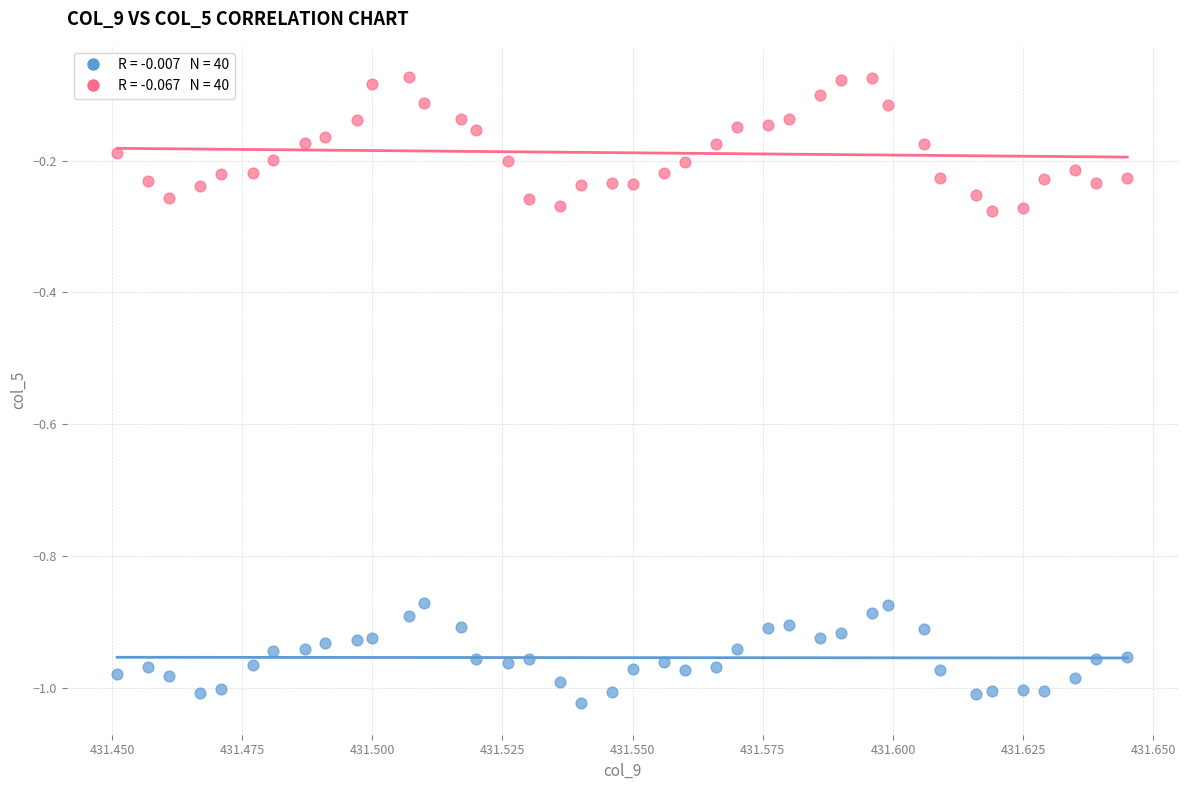

Across all data points, what is the range of Y values (max minus min)?

1.0